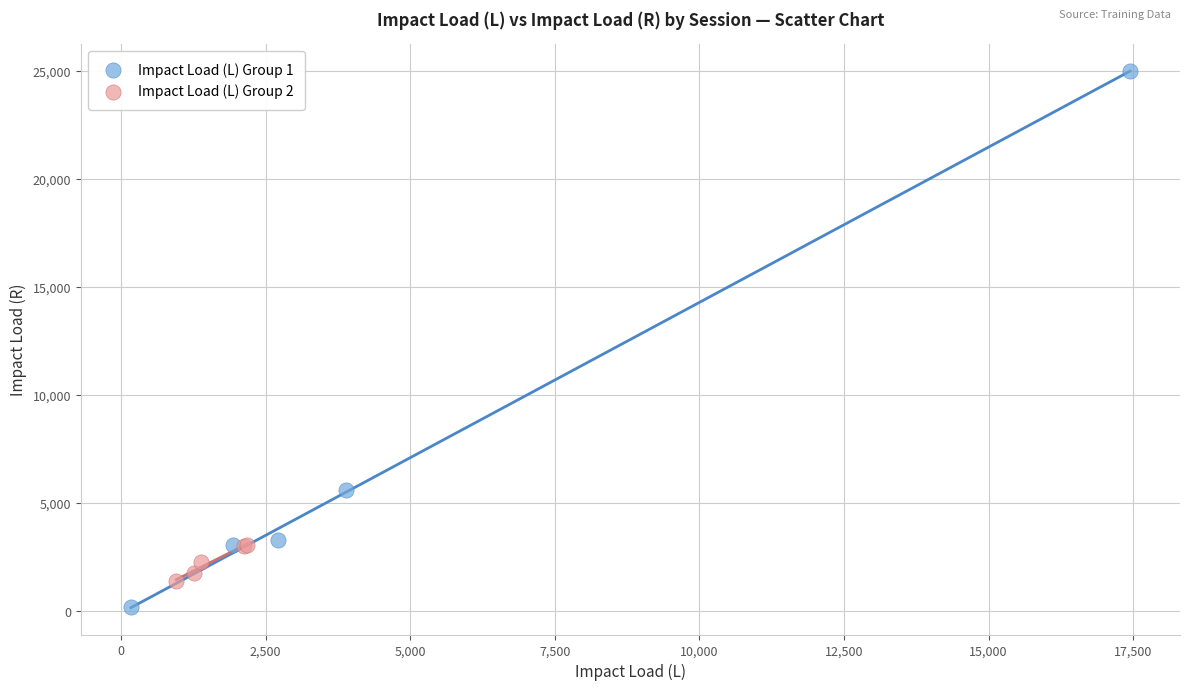

Which series has the largest Y range (max minus min)?

Impact Load (L) Group 1